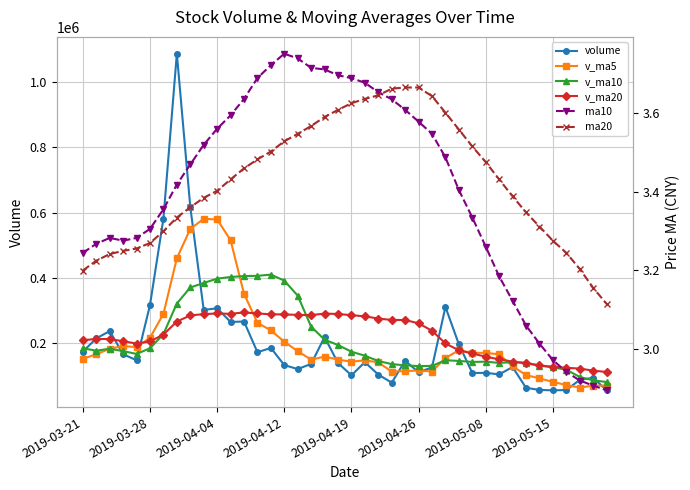

What value does the v_ma5 series have at 8?

550146.3